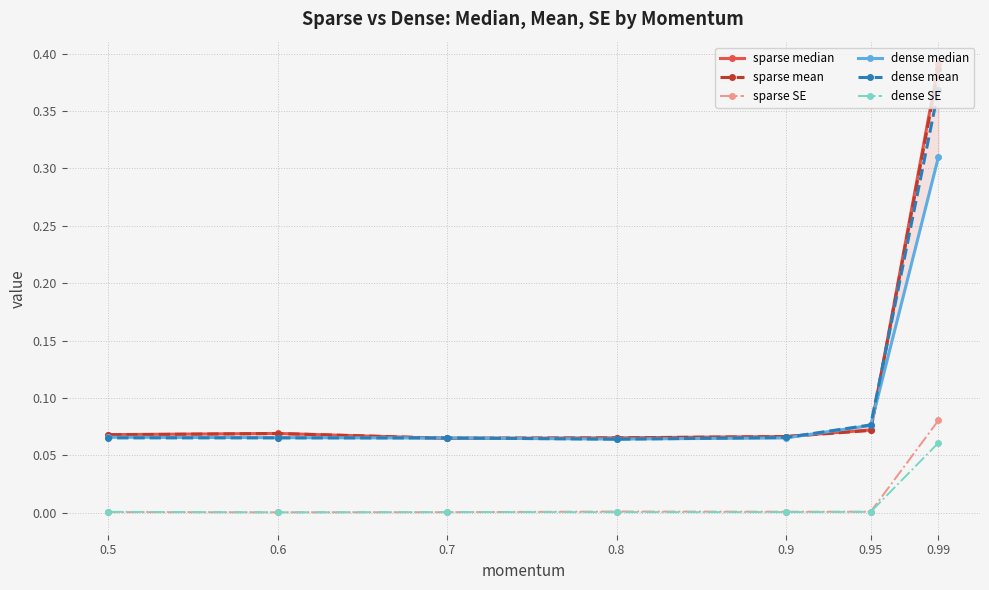

At which category is the sum across all series the highest?

0.99